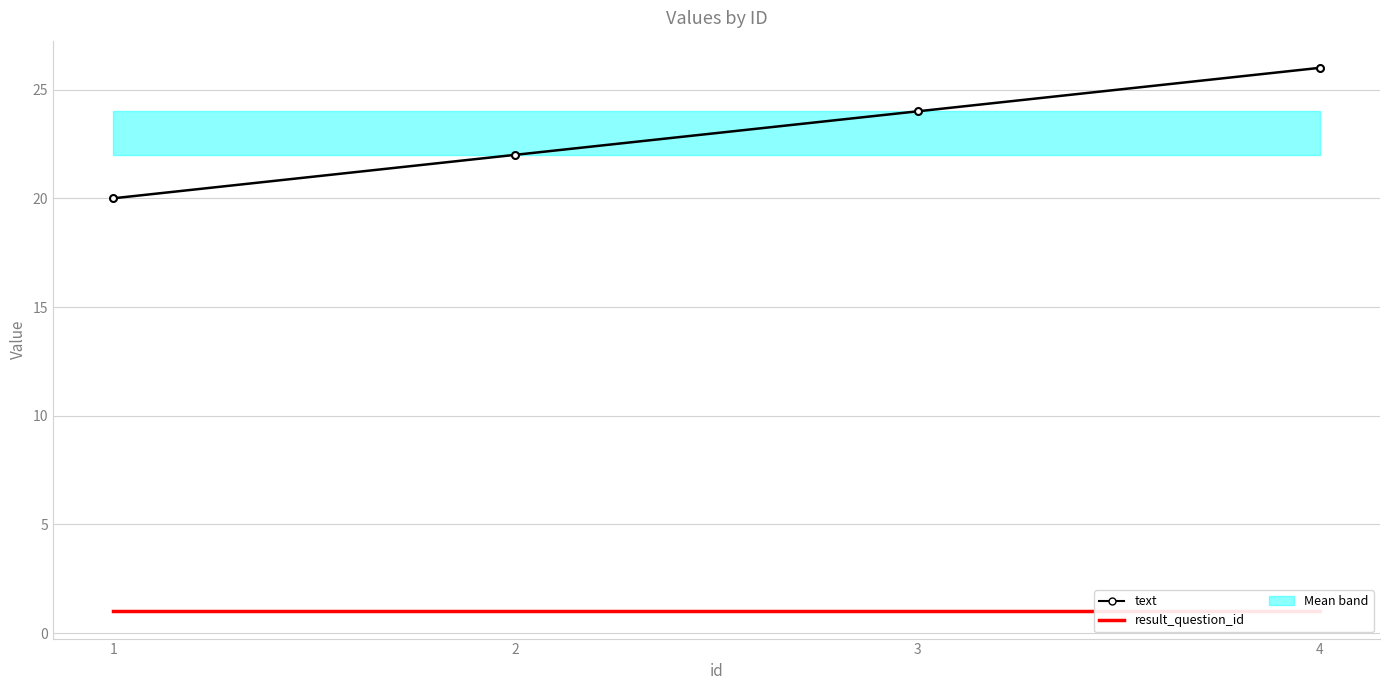

At how many categories does at least one series exceed 7?

4